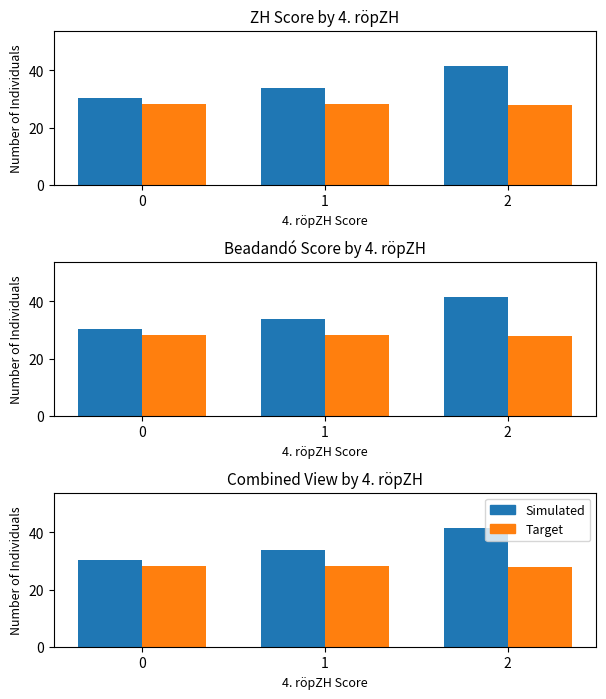

Does the chart contain stacked bars?

No